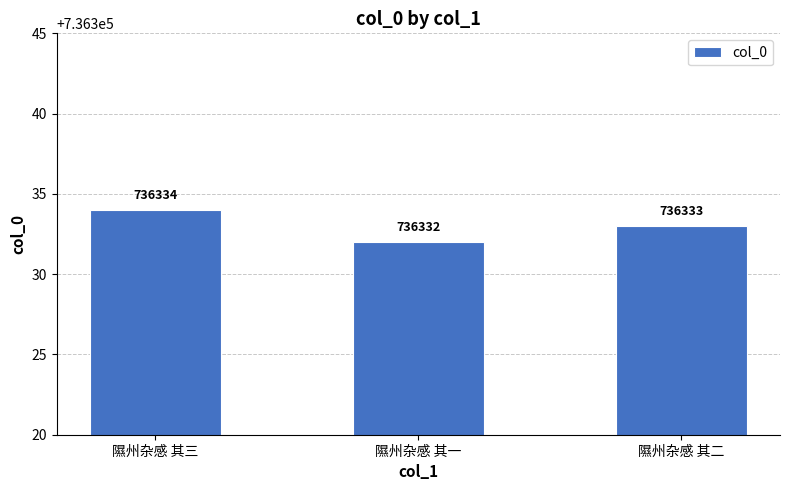

Which has a higher value, 隰州杂感 其三 or 隰州杂感 其一?

隰州杂感 其三